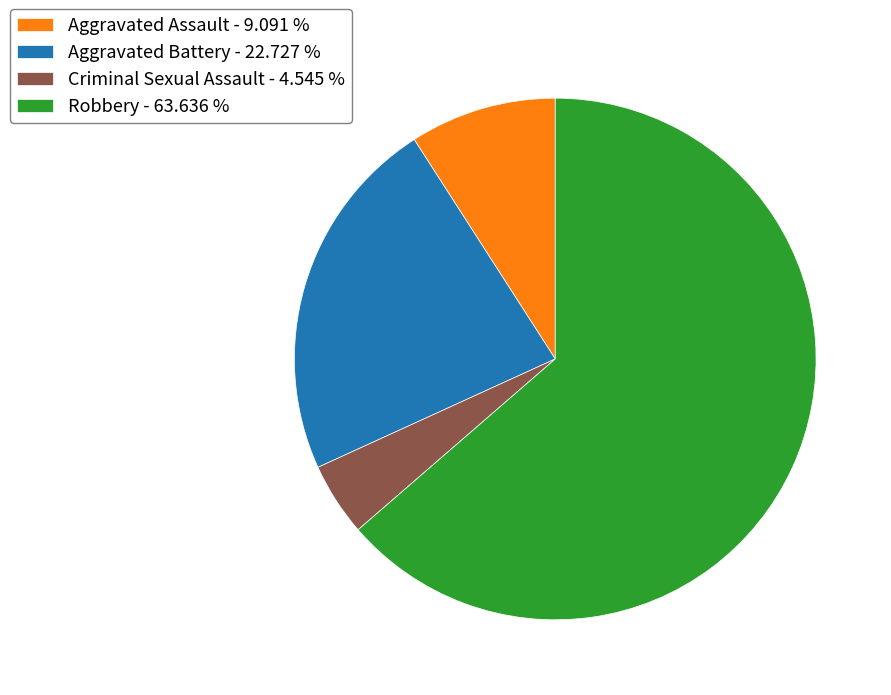

Is Robbery - 63.636 % the majority of the pie?

Yes